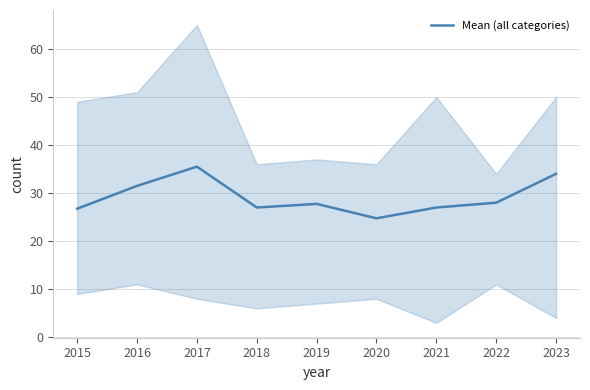

What value does the data have at 2018?

27.0